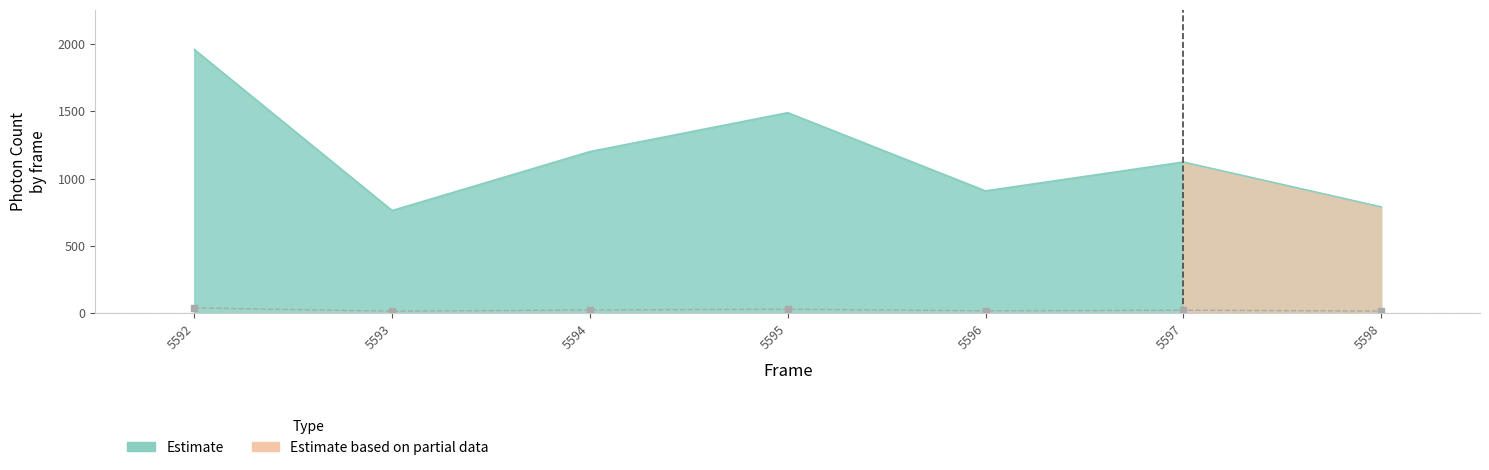

What is the value of the 1st point from the left?

39.2